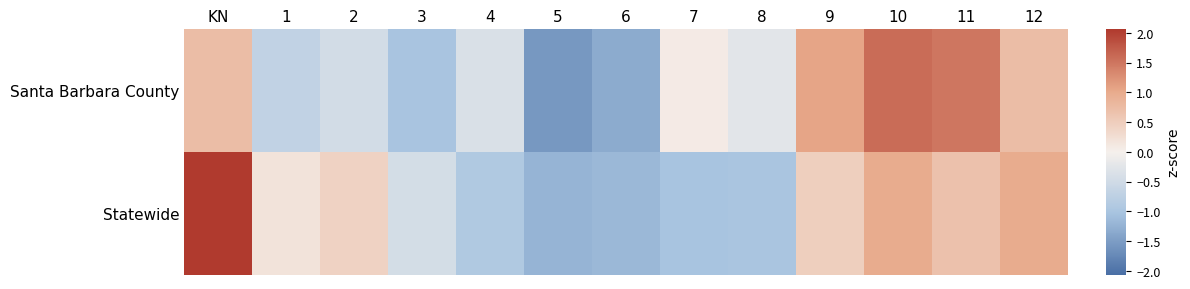

Reading left to right, list all the values displayed in this chart.

Santa Barbara County: KN=0.7	1=-0.7	2=-0.5	3=-1.0	4=-0.4	5=-1.6	6=-1.3	7=0.1	8=-0.3	9=1.1	10=1.6	11=1.5	12=0.7
Statewide: KN=2.1	1=0.2	2=0.4	3=-0.4	4=-0.9	5=-1.2	6=-1.2	7=-1.0	8=-1.0	9=0.5	10=1.0	11=0.7	12=1.0